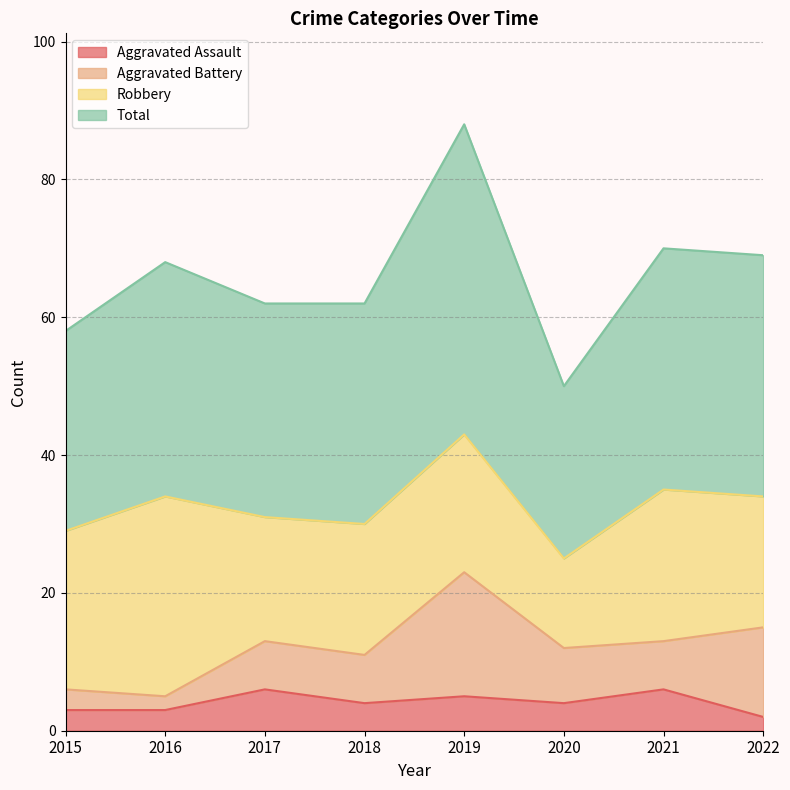

What is the maximum value for Aggravated Assault?

6